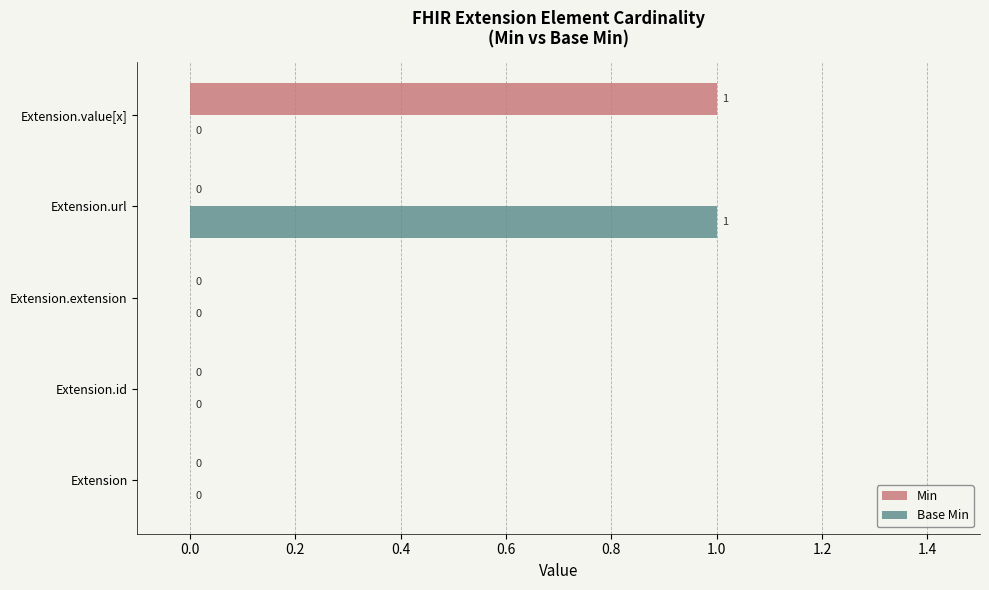

How many Min values are between 0 and 1?

5